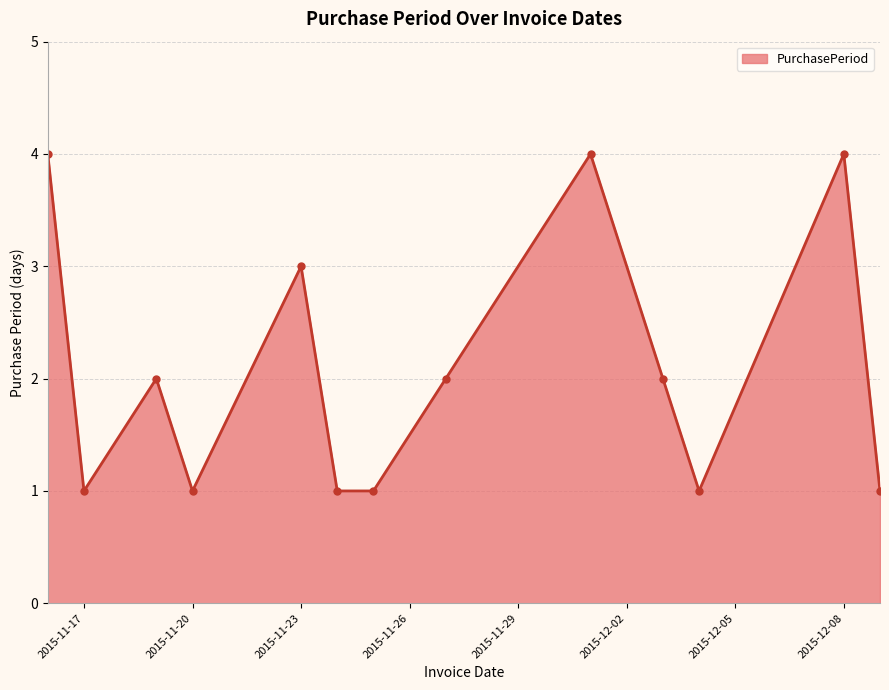

What is the greatest value displayed?

4